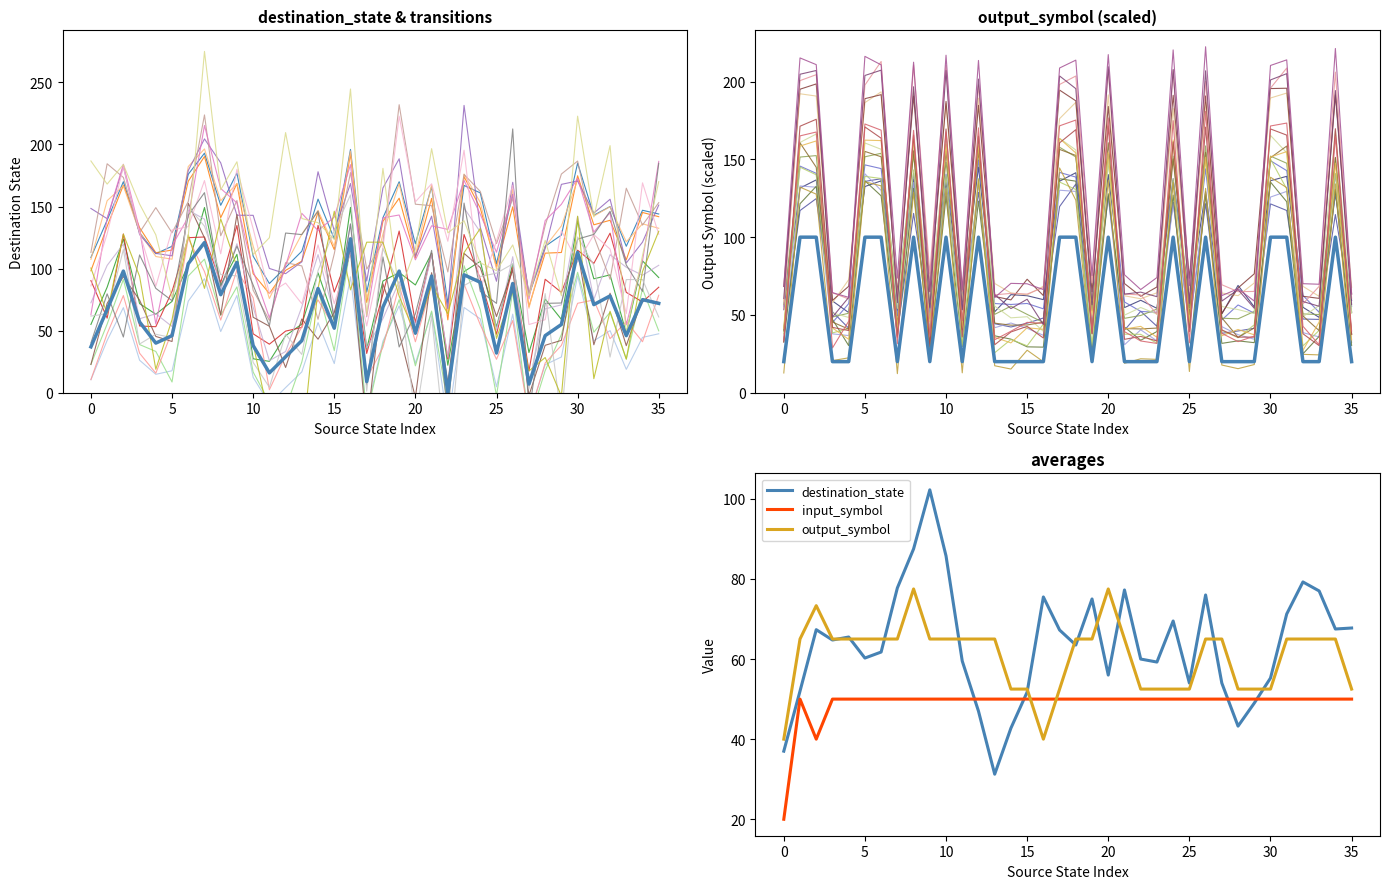

True or false: input_symbol and destination_state cross at least once.

True